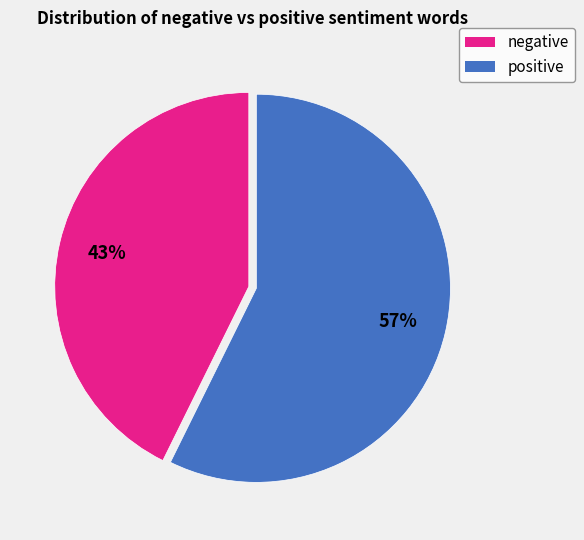

The positive slice represents 57% of the pie. True or false?

True